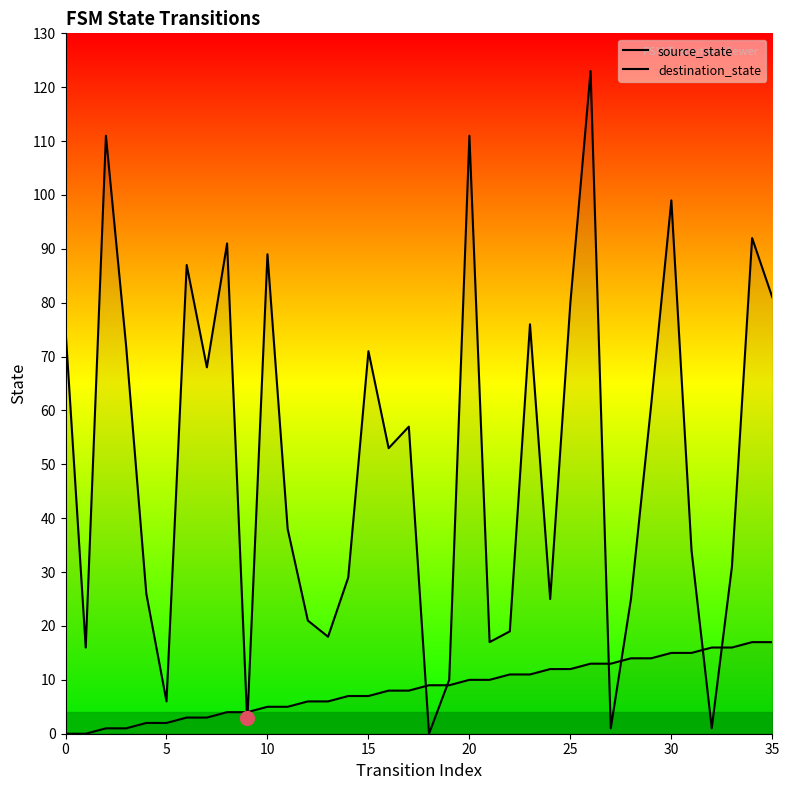

At which category is the sum across all series the highest?

26